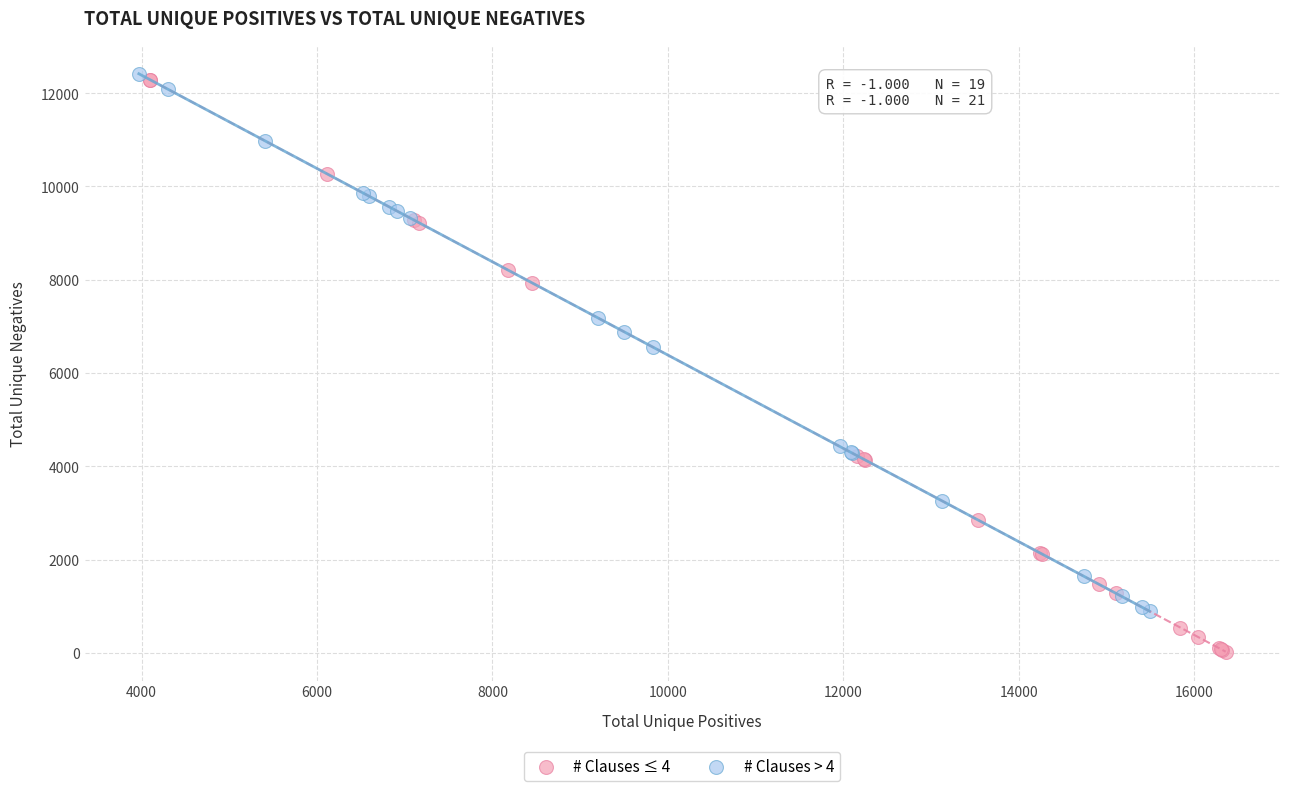

Which series reaches the minimum Y coordinate?

# Clauses ≤ 4